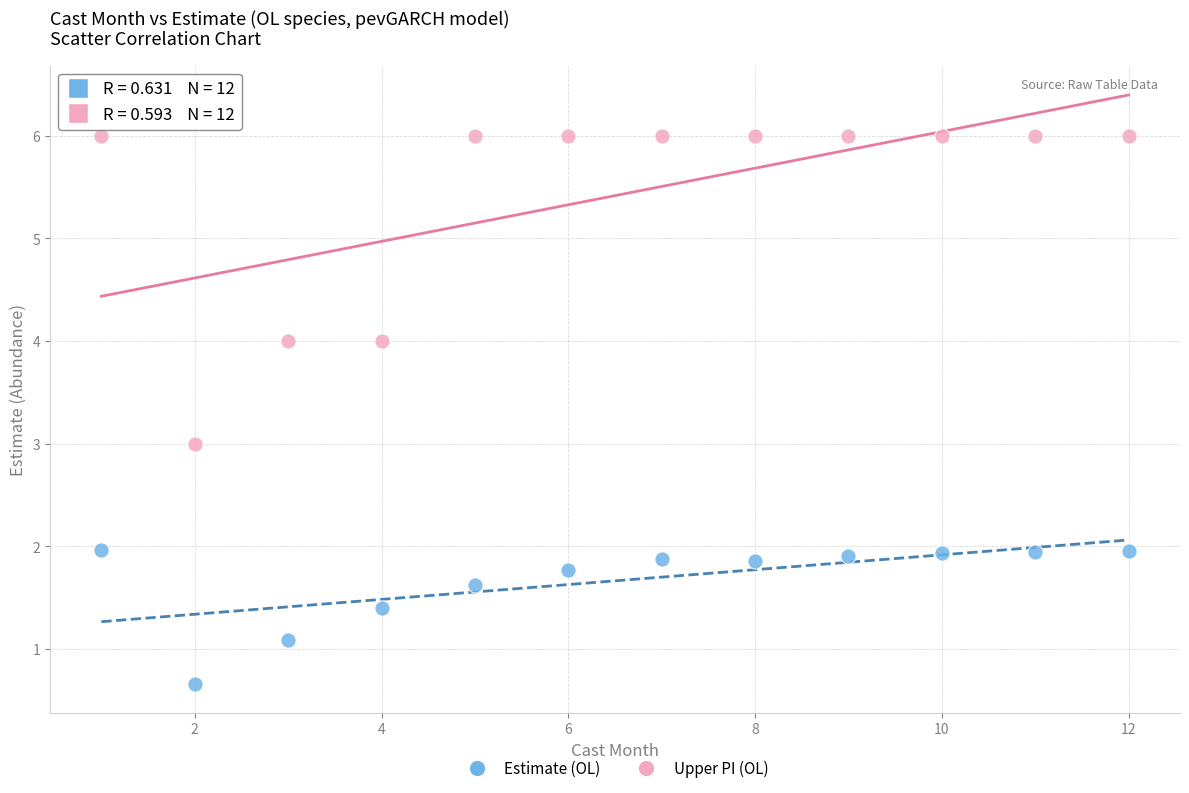

In the Estimate (OL) series, what Y value is closest to 1?

1.1